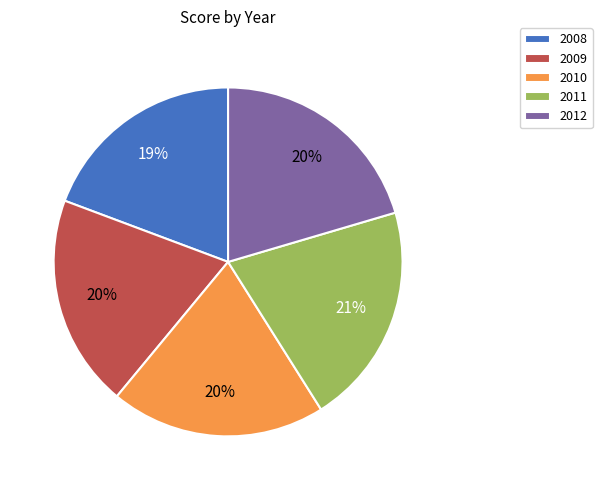

What percentage is the 2009 slice, to the nearest percent?

20%